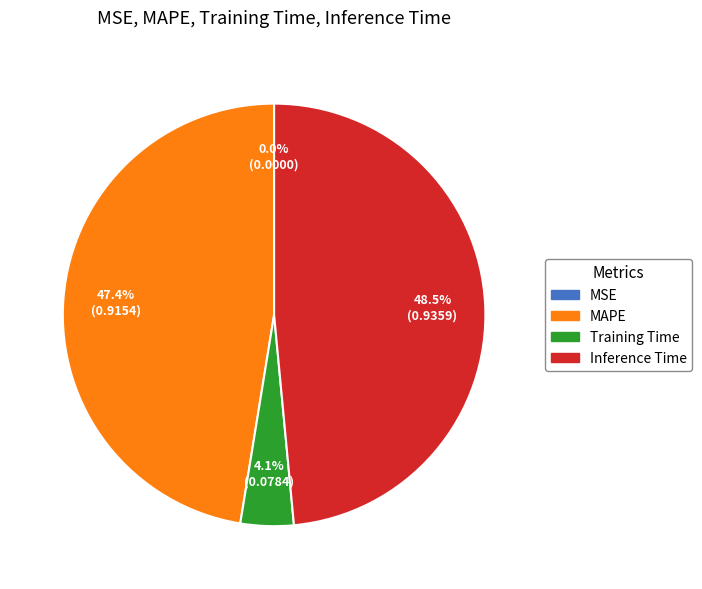

To the nearest percent, what is the combined percentage of MAPE and Inference Time?

96%